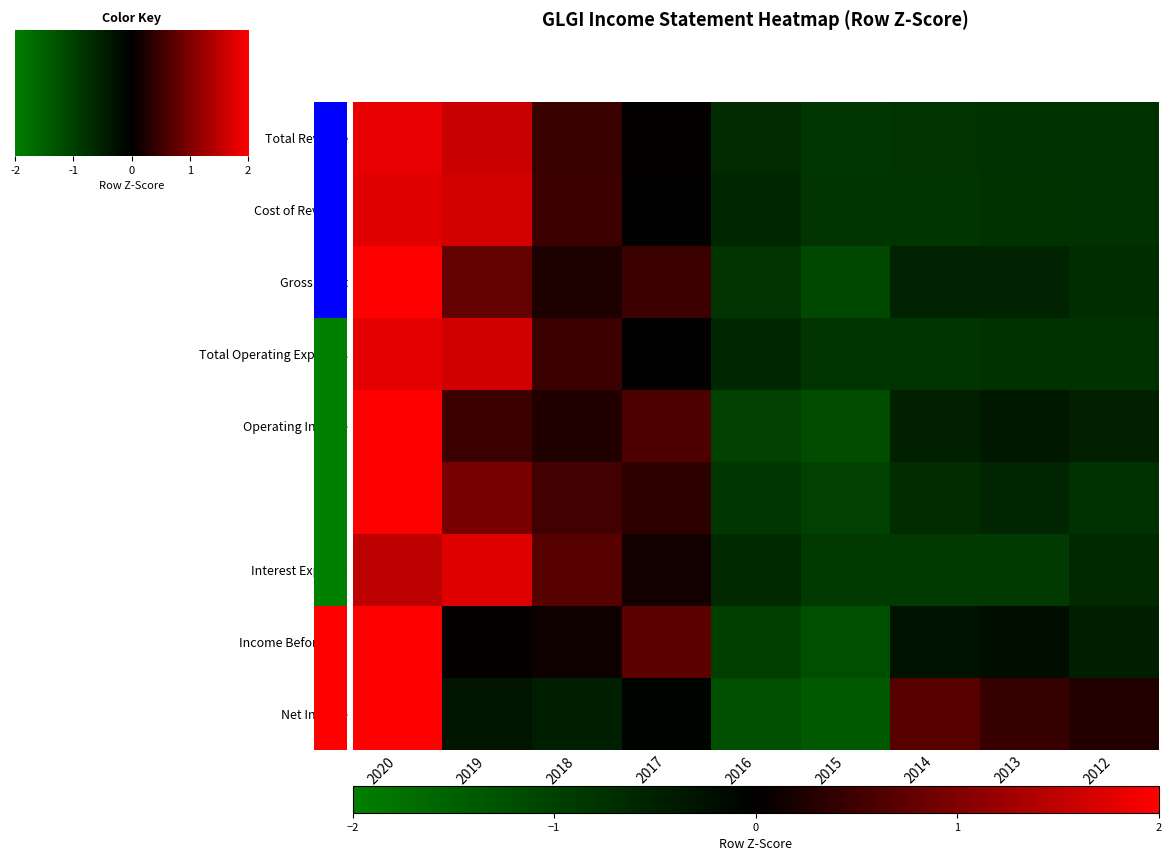

How many values in Operating Income are above zero?

4